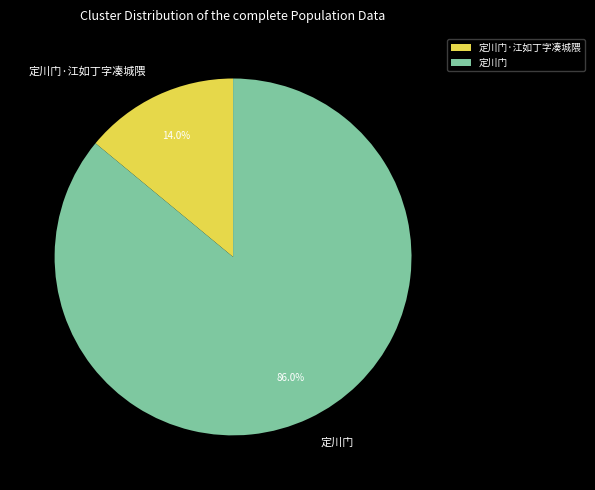

How many slices are in this pie chart?

2